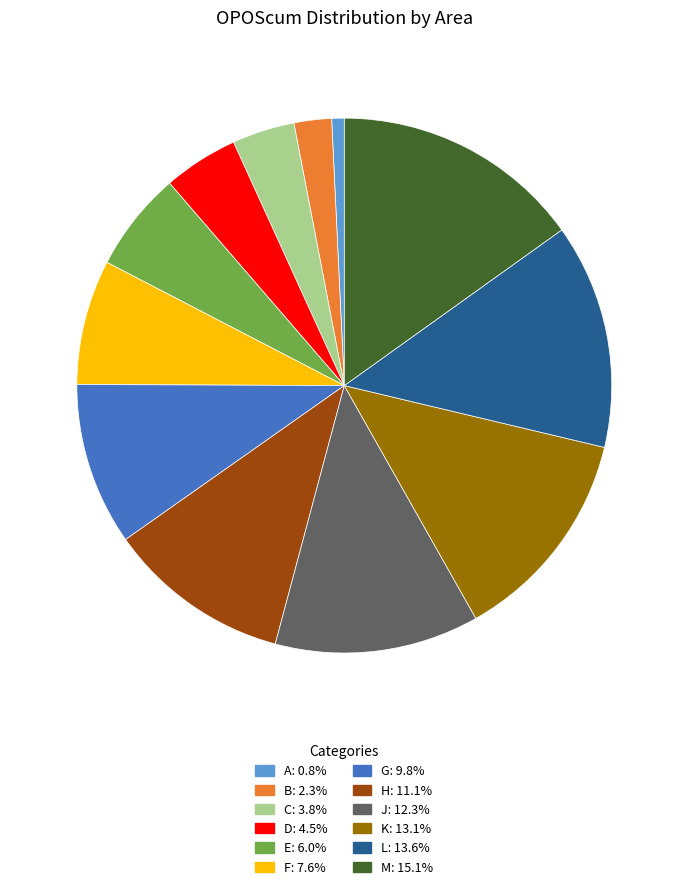

Is the sum of D and C greater than half?

No